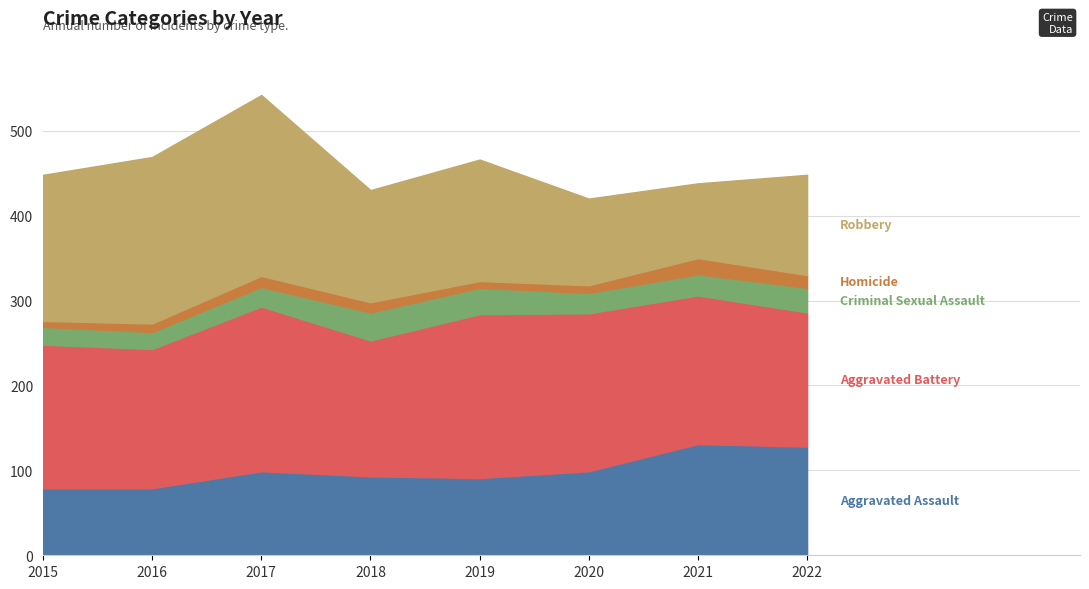

Which series has the largest range (max minus min)?

Robbery